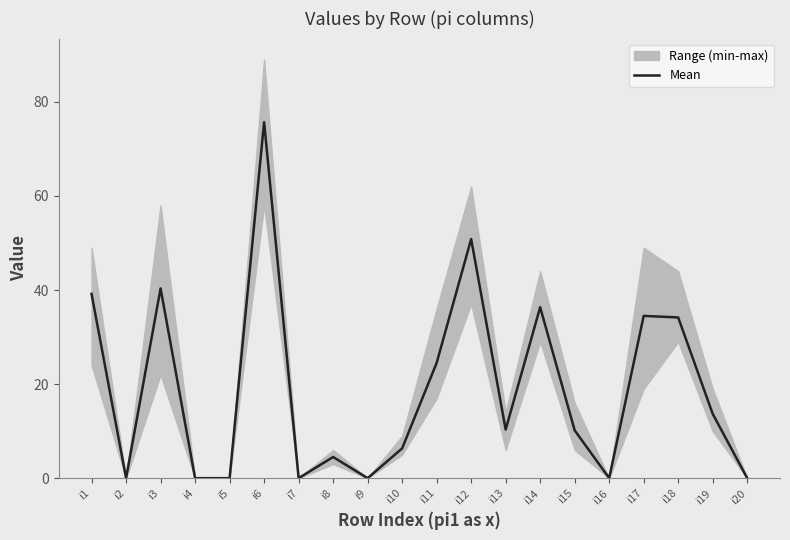

What is the value of the 15th point from the left?

10.2